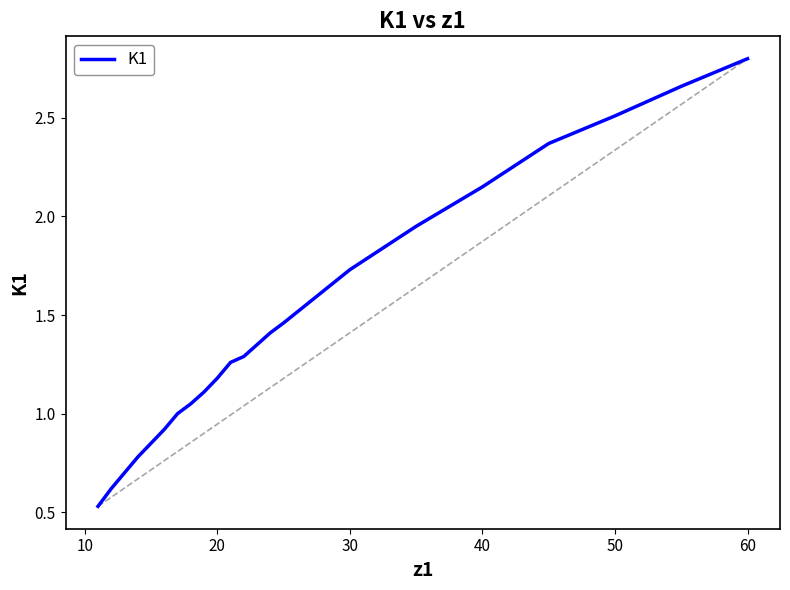

What is the difference between the maximum and minimum values?

2.3